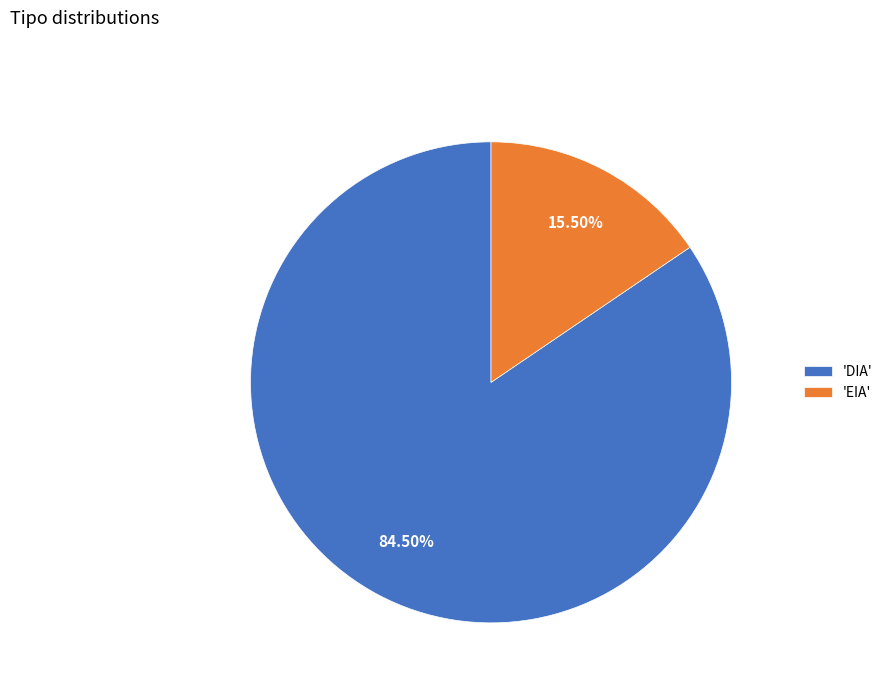

What is the smallest slice in the pie chart?

'EIA'